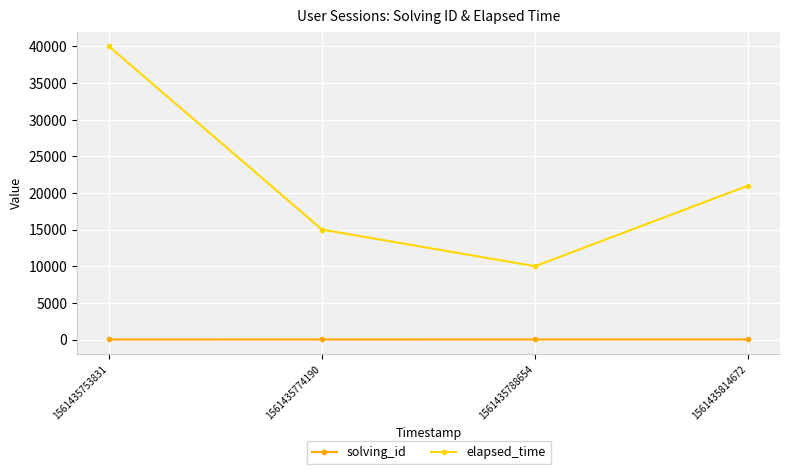

Does the chart have visible grid lines?

Yes